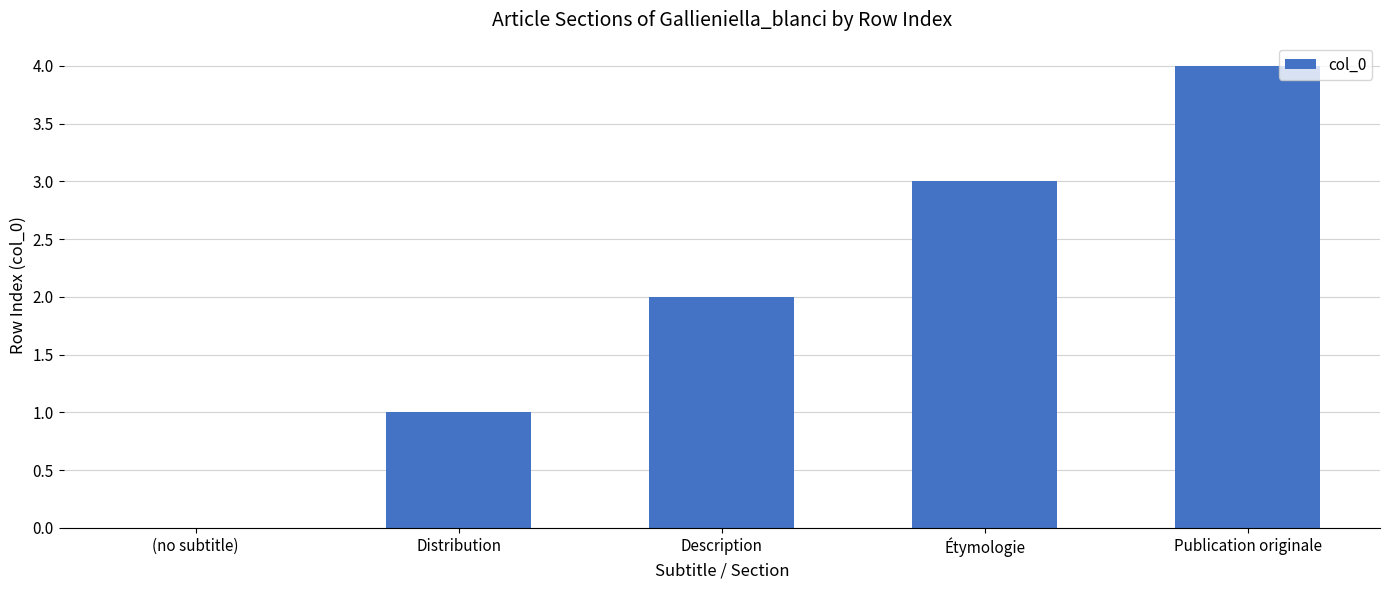

What value does the data have at Publication originale?

4